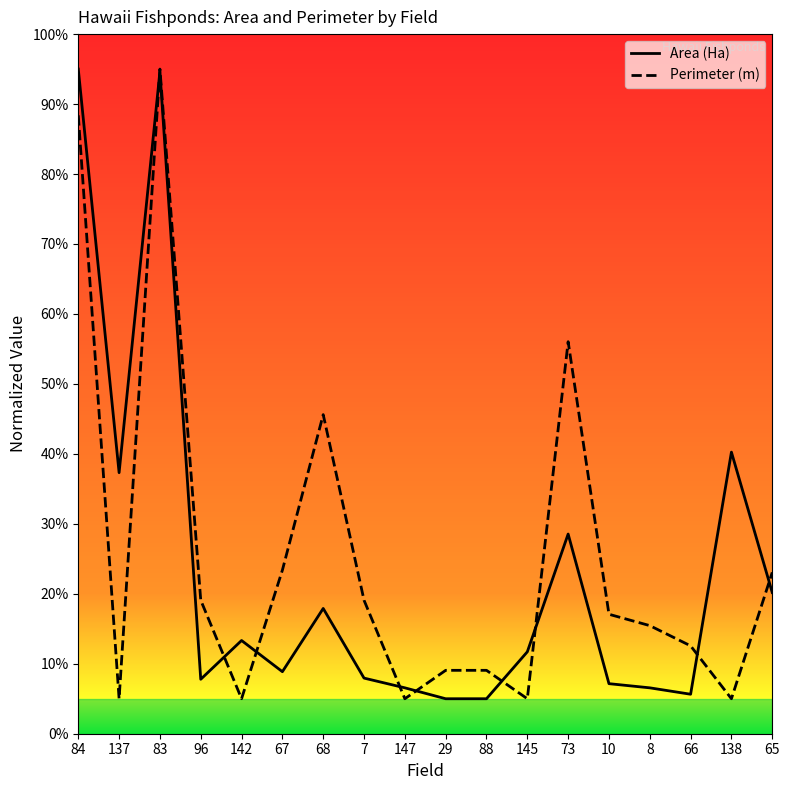

How many intersections are there between Area (Ha) and Perimeter (m)?

9